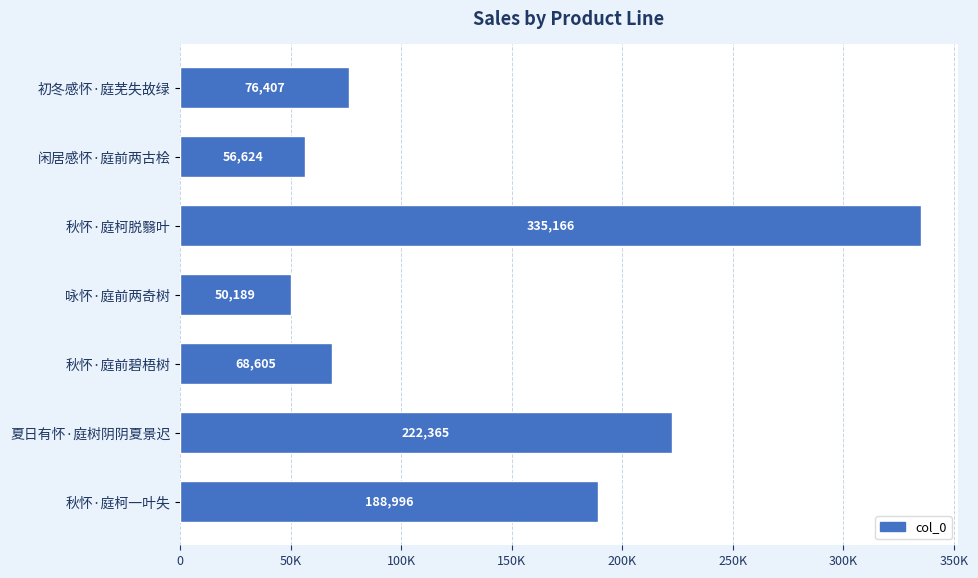

At which category does the chart reach its minimum across all series?

咏怀·庭前两奇树